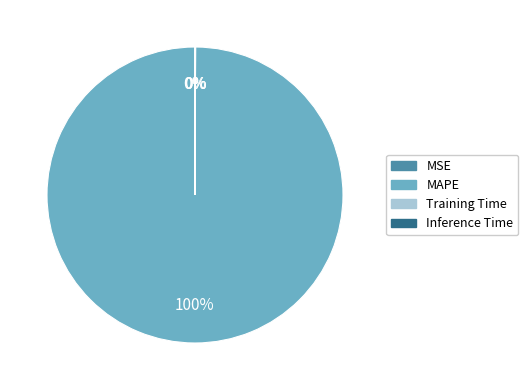

True or false: MAPE accounts for 100% of the total.

True